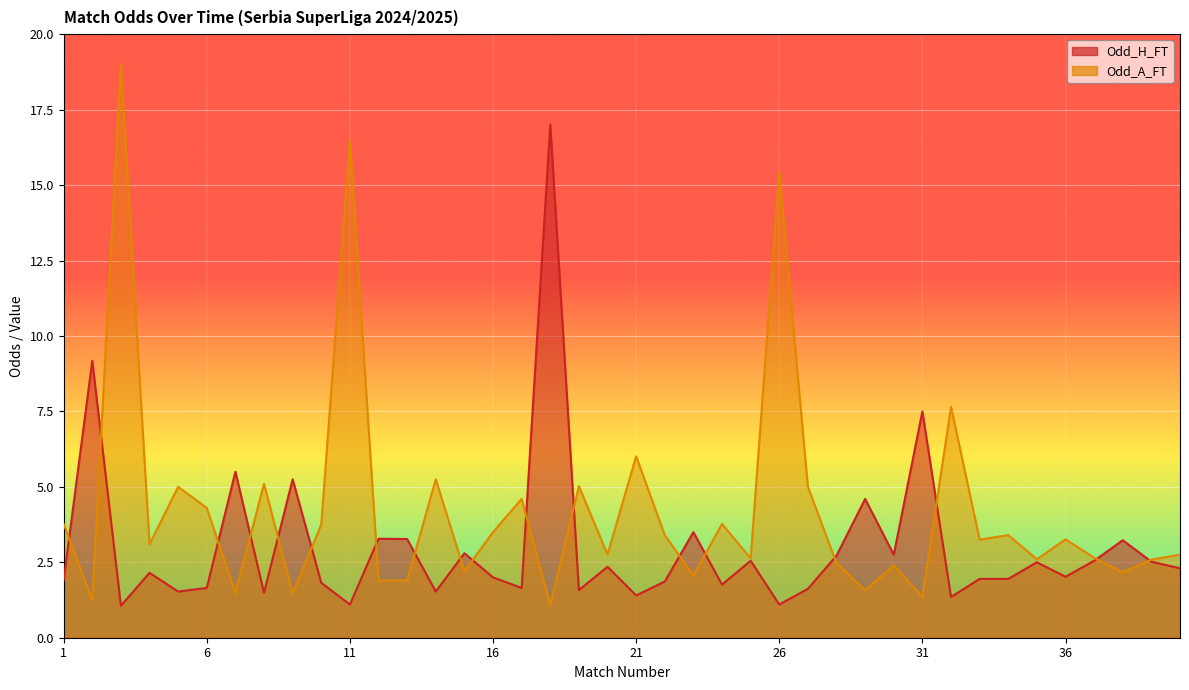

Which has a higher value, 6 or 10?

10